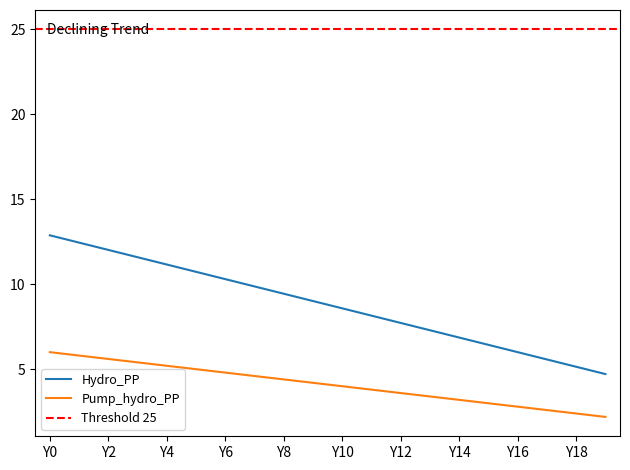

True or false: NG_PP and Hydro_PP intersect in this chart.

False